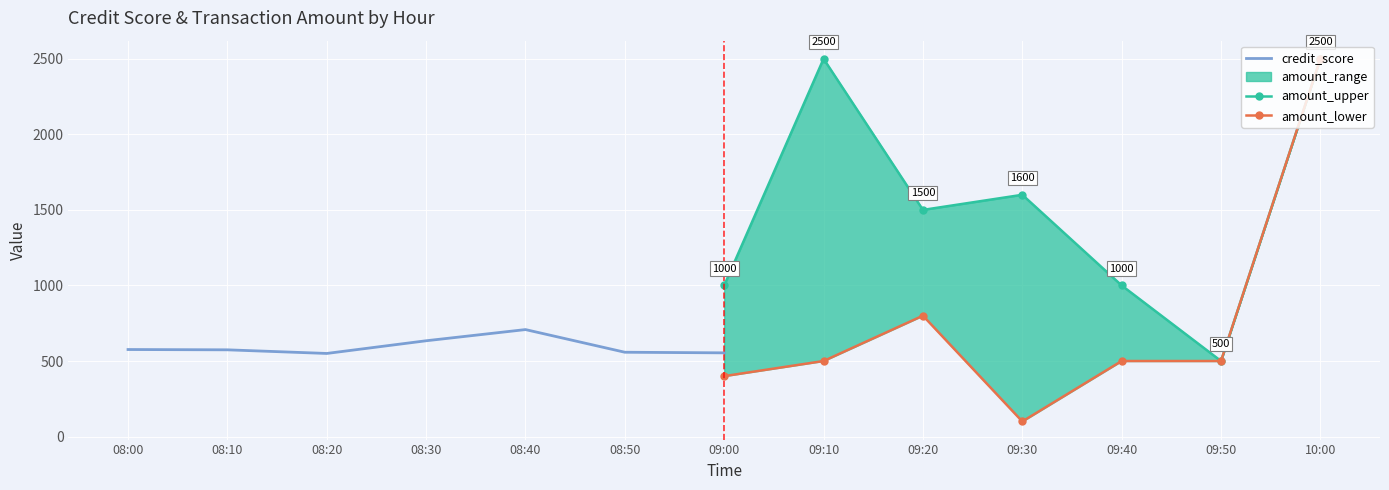

How many lines are shown in the chart?

3